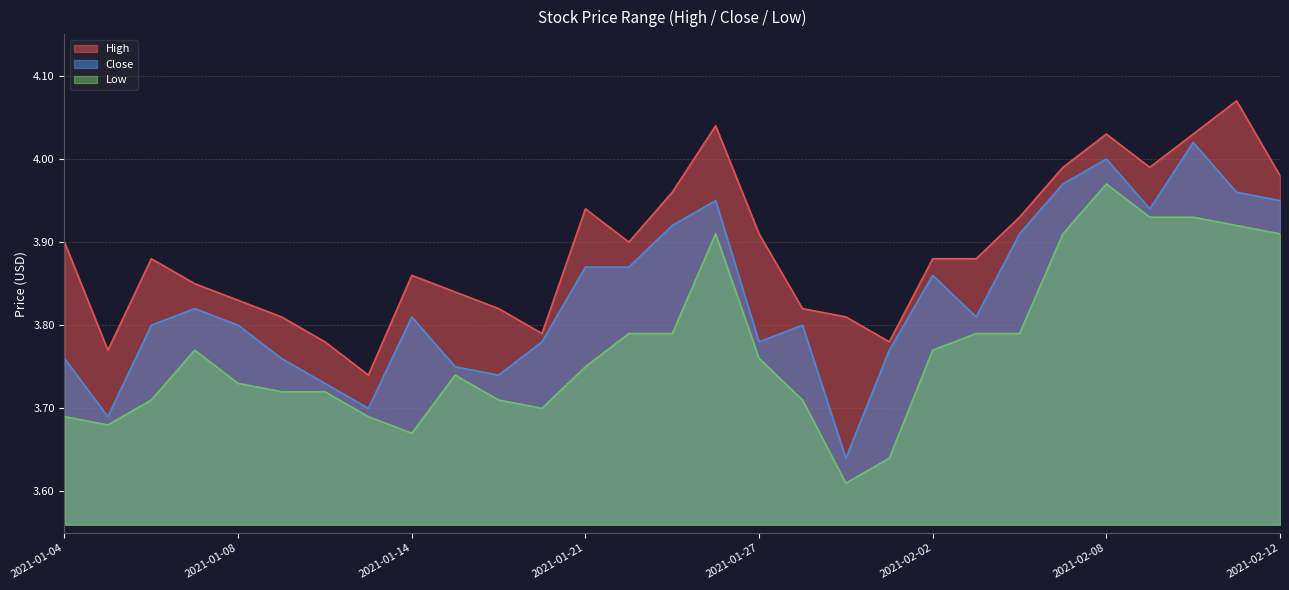

Which category has the highest value in the Close series?

2021-02-10